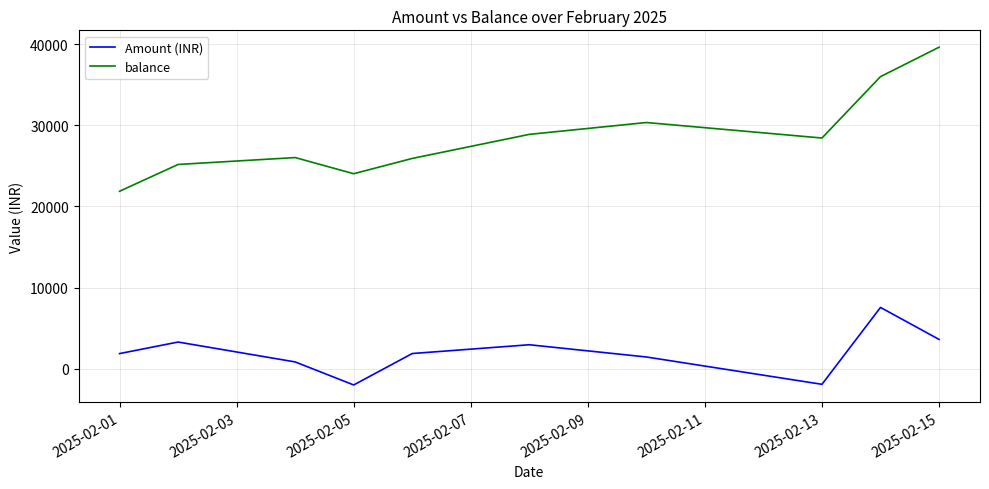

Rank the series by their maximum value, from highest to lowest.

balance, Amount (INR)